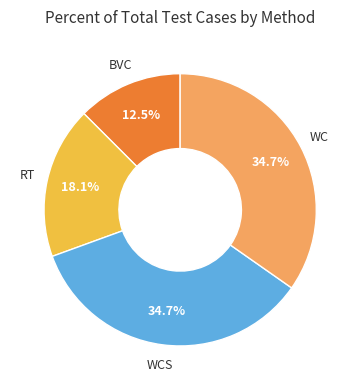

Is there any slice that represents more than half of the pie?

No